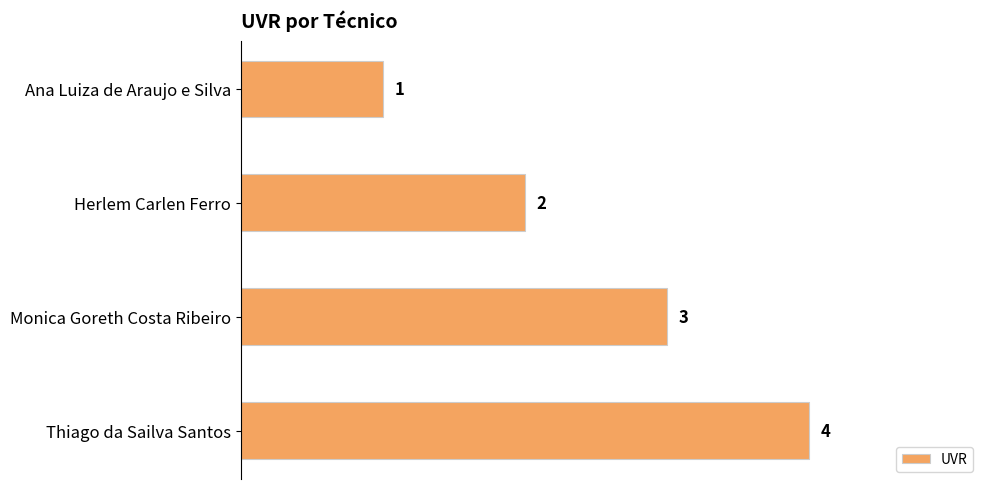

Where is the data nearest to the value 2?

Herlem Carlen Ferro